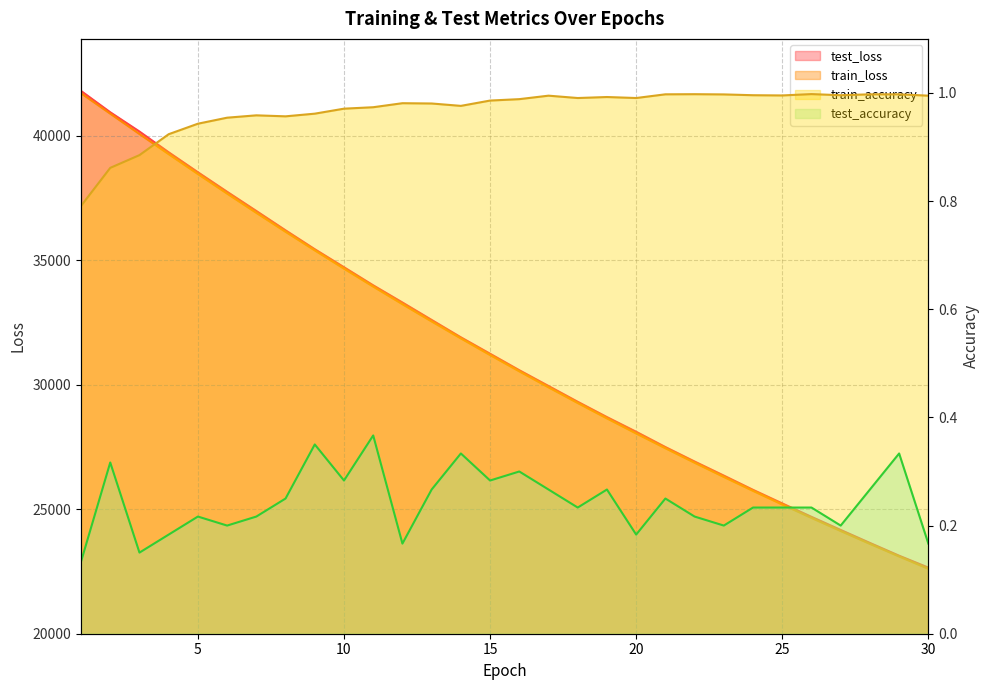

How many interior local peaks does the test_accuracy series have?

9